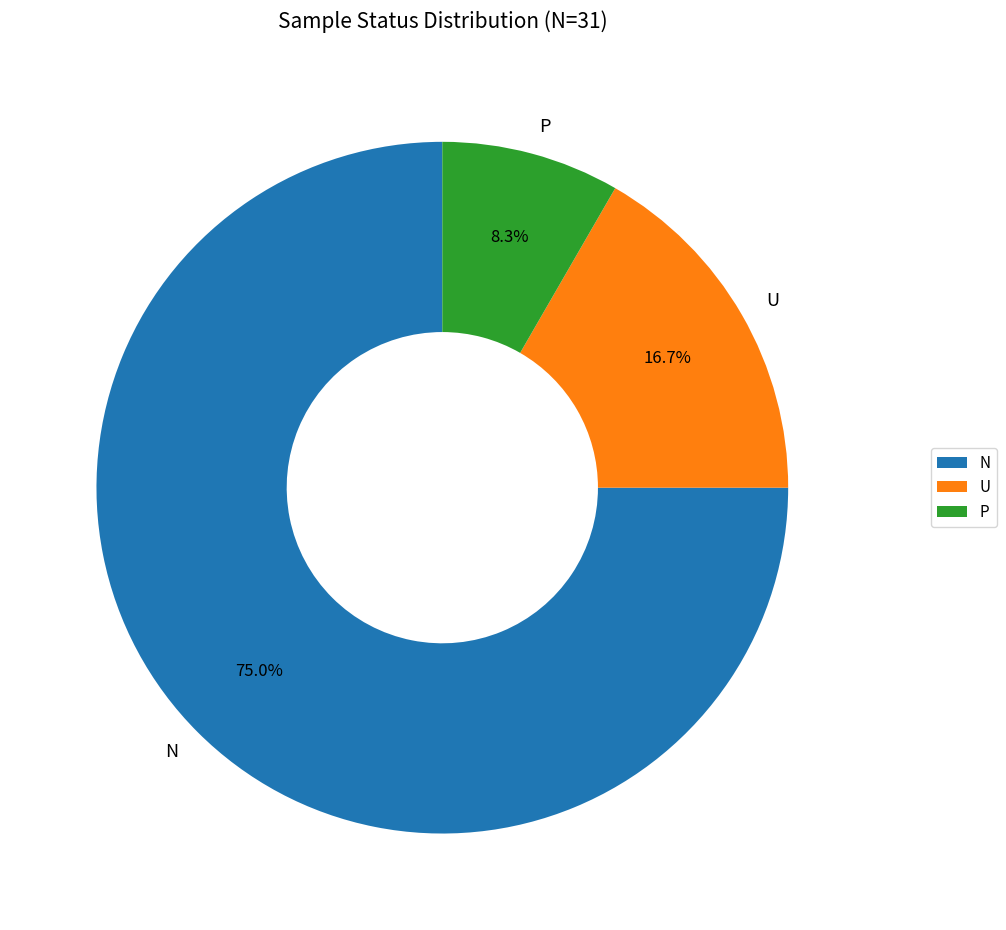

To the nearest percent, what is the difference between the U and N slice percentages?

58%